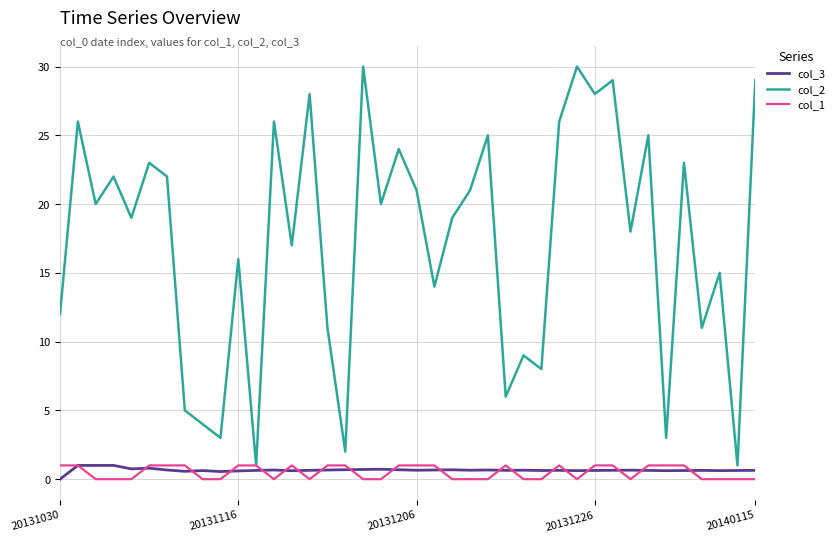

Which series has the largest range (max minus min)?

col_2